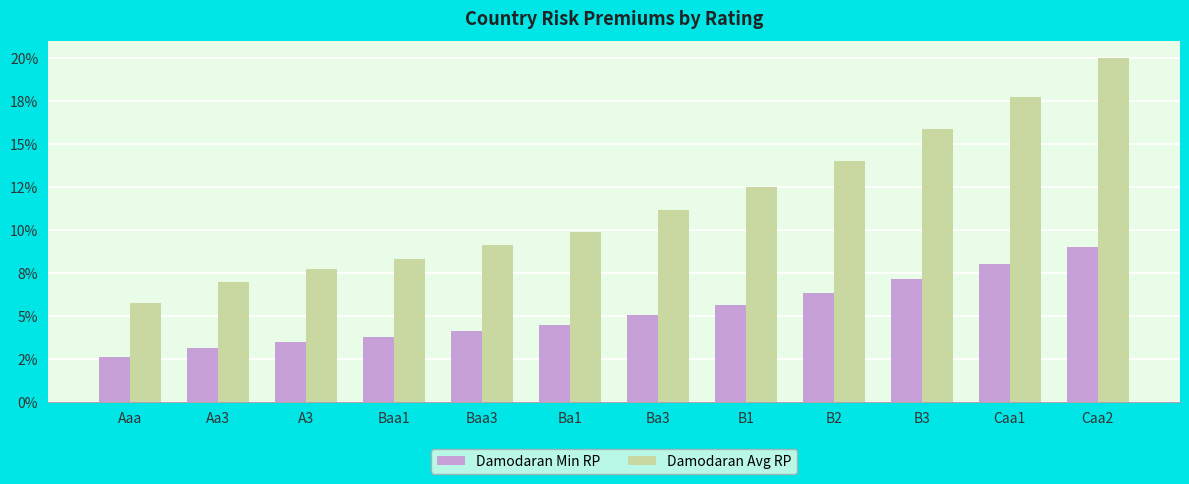

Reading left to right, what are all the values shown in this chart?

Damodaran Min RP: Aaa=0.0	Aa3=0.0	A3=0.0	Baa1=0.0	Baa3=0.0	Ba1=0.0	Ba3=0.1	B1=0.1	B2=0.1	B3=0.1	Caa1=0.1	Caa2=0.1
Damodaran Avg RP: Aaa=0.1	Aa3=0.1	A3=0.1	Baa1=0.1	Baa3=0.1	Ba1=0.1	Ba3=0.1	B1=0.1	B2=0.1	B3=0.2	Caa1=0.2	Caa2=0.2